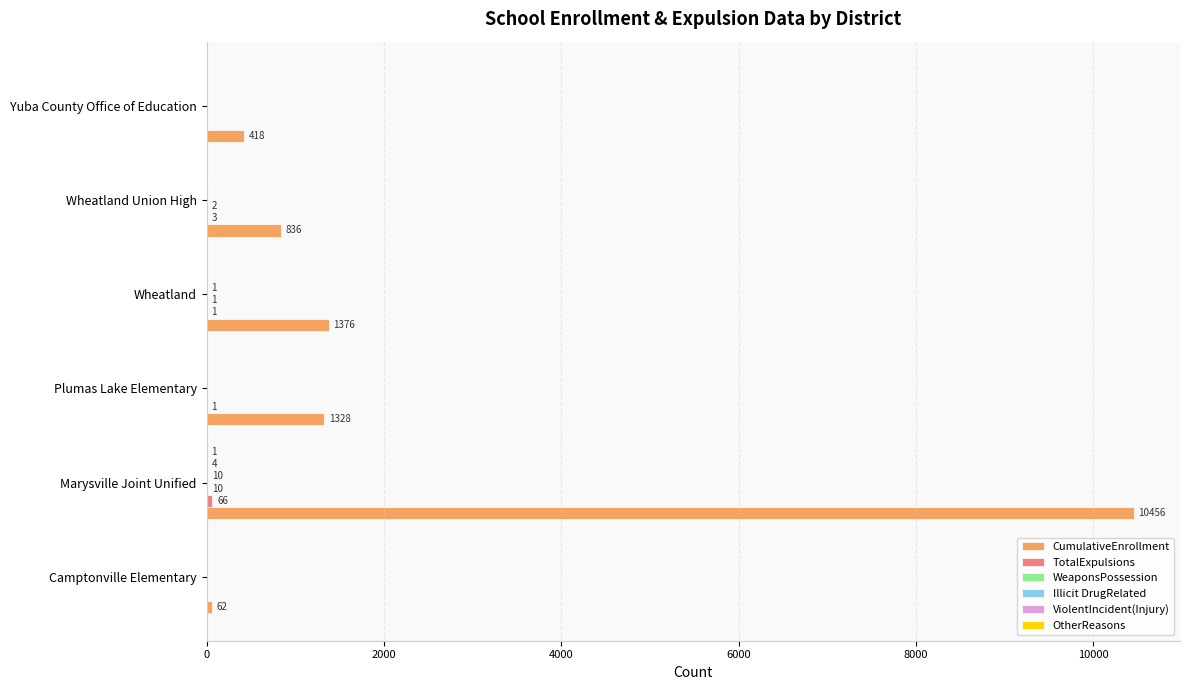

Is it true that CumulativeEnrollment equals 480 at Plumas Lake Elementary?

False